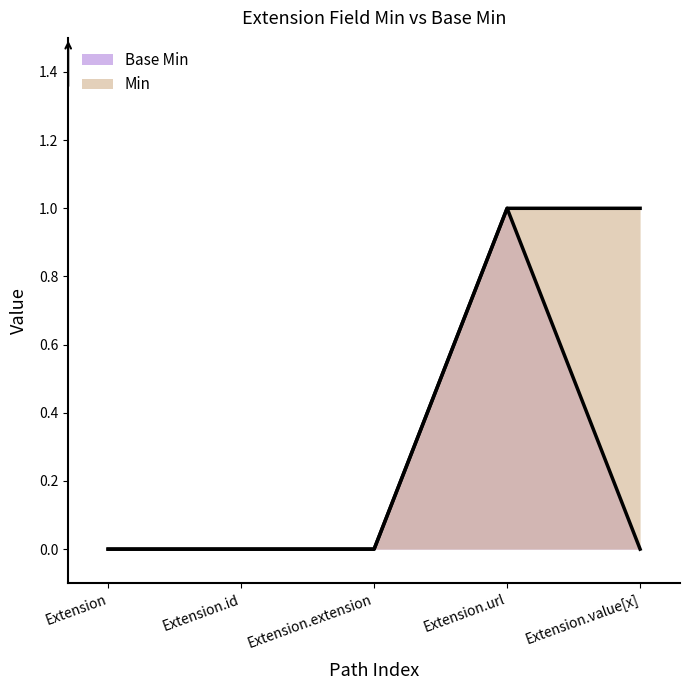

Between Extension.extension and Extension.value[x], which series saw the biggest shift?

Min